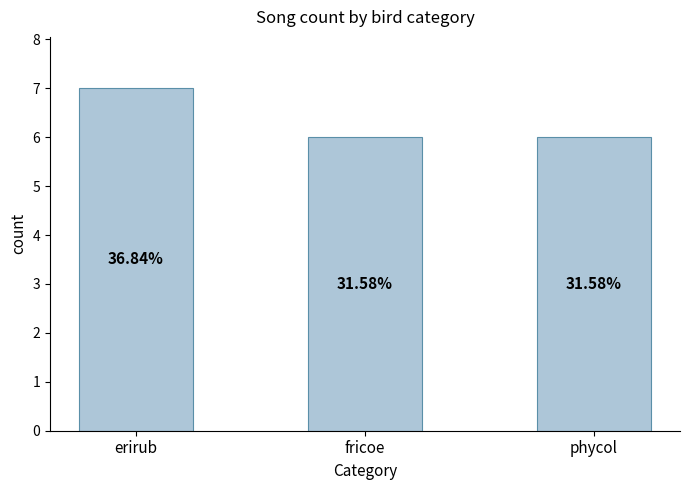

Are the bars horizontal?

No